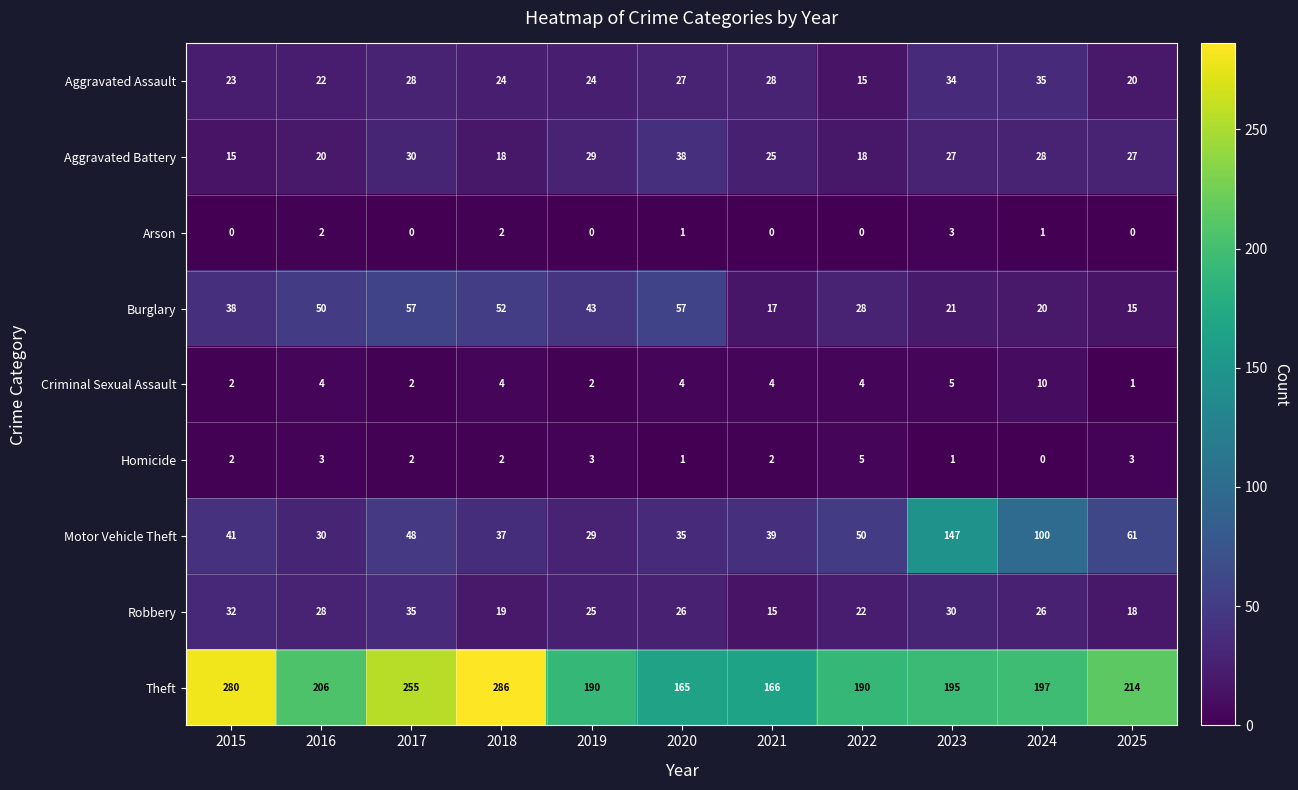

What is the maximum value shown in the chart?

286